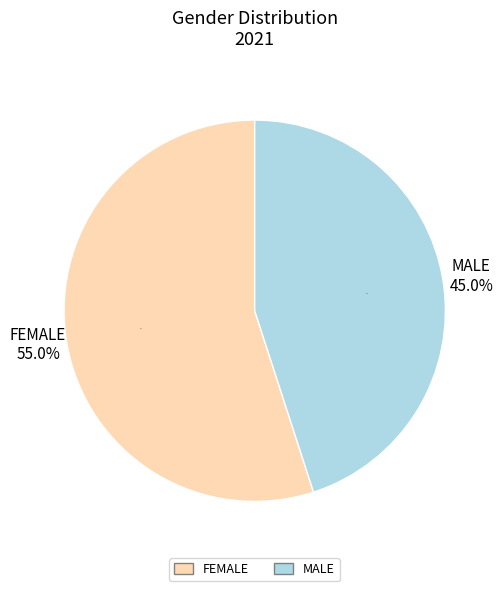

How many slices are in this pie chart?

2